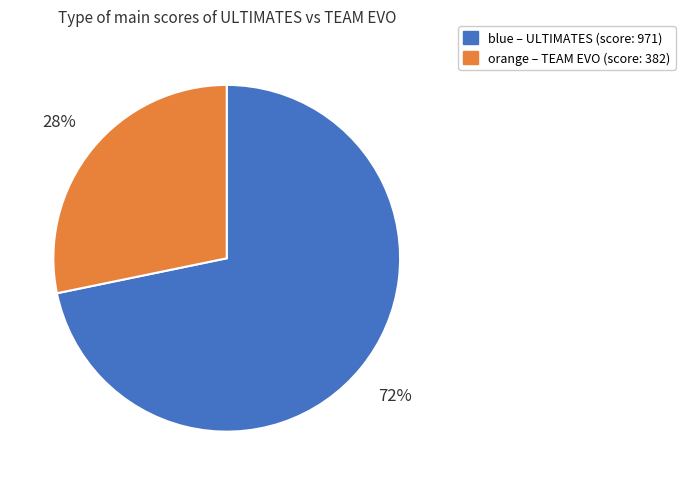

What is the majority slice?

blue